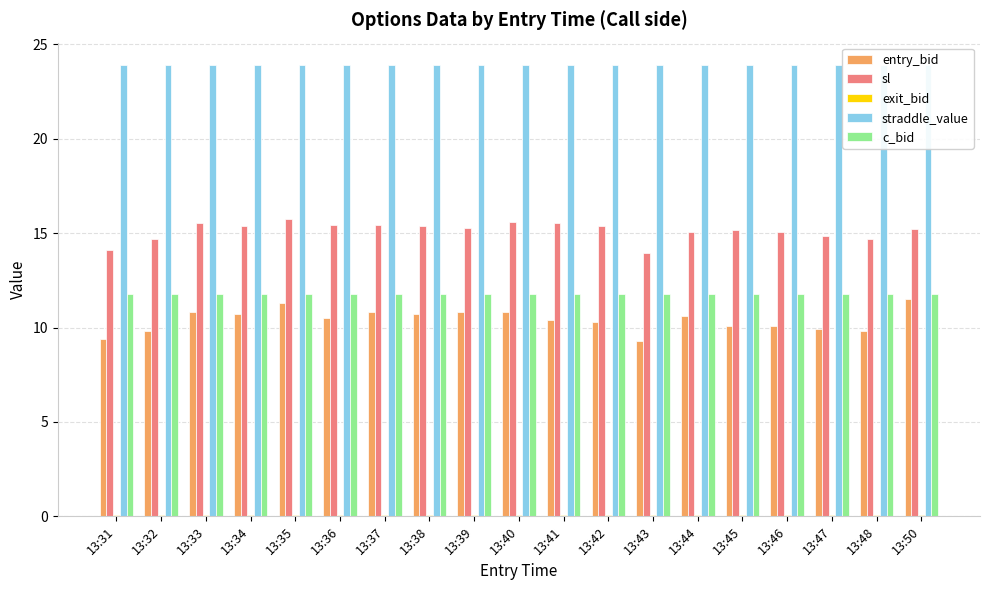

Reading left to right, list all the values displayed in this chart.

entry_bid: 9.4	9.8	10.8	10.7	11.3	10.5	10.8	10.7	10.8	10.8	10.4	10.3	9.3	10.6	10.1	10.1	9.9	9.8	11.5
sl: 14.1	14.7	15.5	15.4	15.8	15.4	15.4	15.4	15.3	15.6	15.5	15.4	13.9	15.1	15.2	15.1	14.8	14.7	15.2
exit_bid: 0.1	0.1	0.1	0.1	0.1	0.1	0.1	0.1	0.1	0.1	0.1	0.1	0.1	0.1	0.1	0.1	0.1	0.1	0.1
straddle_value: 23.9	23.9	23.9	23.9	23.9	23.9	23.9	23.9	23.9	23.9	23.9	23.9	23.9	23.9	23.9	23.9	23.9	23.9	23.9
c_bid: 11.8	11.8	11.8	11.8	11.8	11.8	11.8	11.8	11.8	11.8	11.8	11.8	11.8	11.8	11.8	11.8	11.8	11.8	11.8